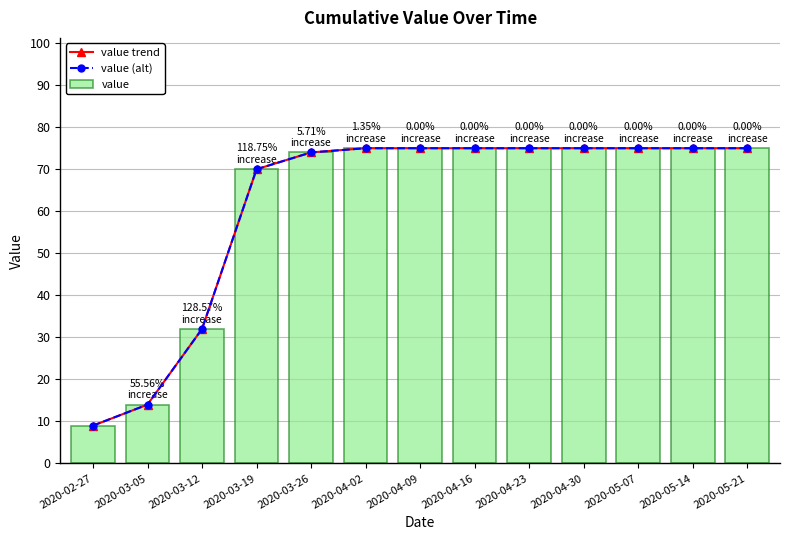

What is the label of the 12th bar from the right?

2020-03-05